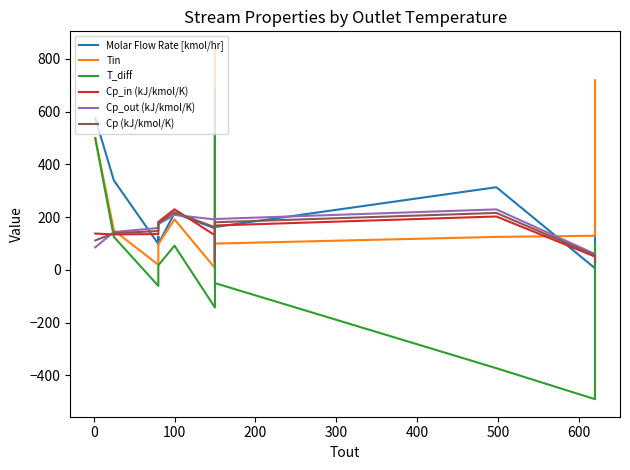

What position from the right is 100?

11